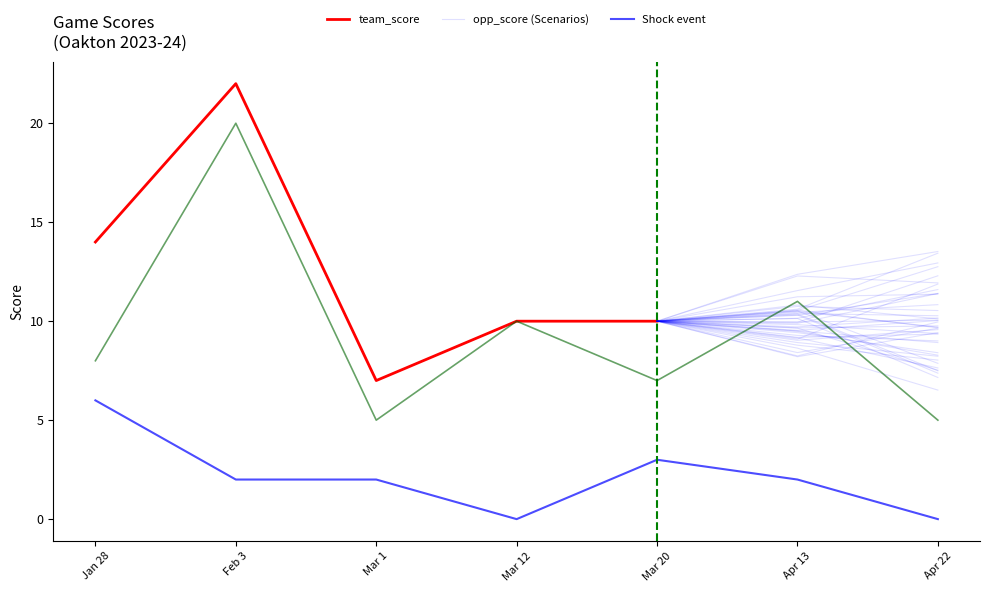

True or false: game_score_diff and opp_score intersect in this chart.

False